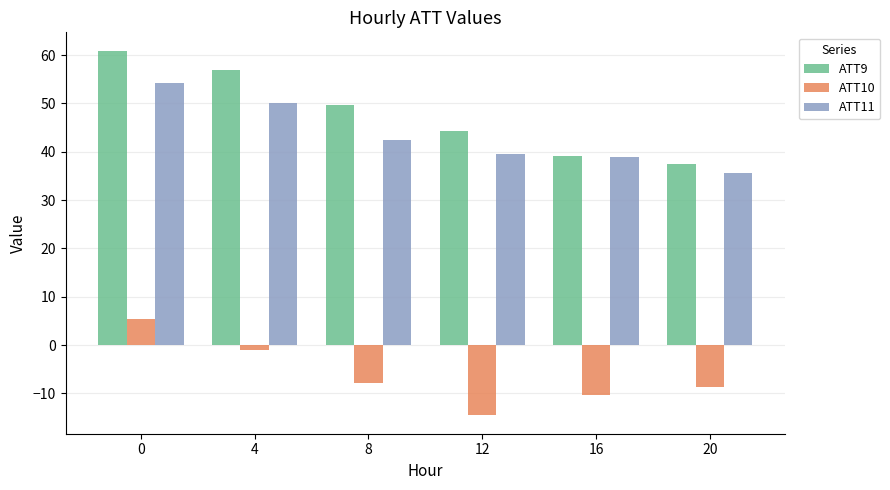

True or false: ATT11 has a value of 39.6 at 12.

True